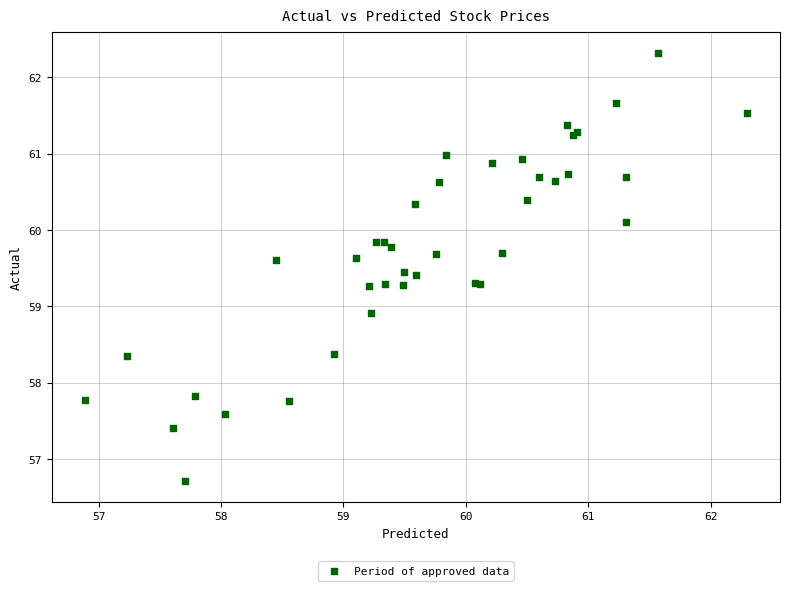

What Y value in the scatter plot is closest to 59?

58.9